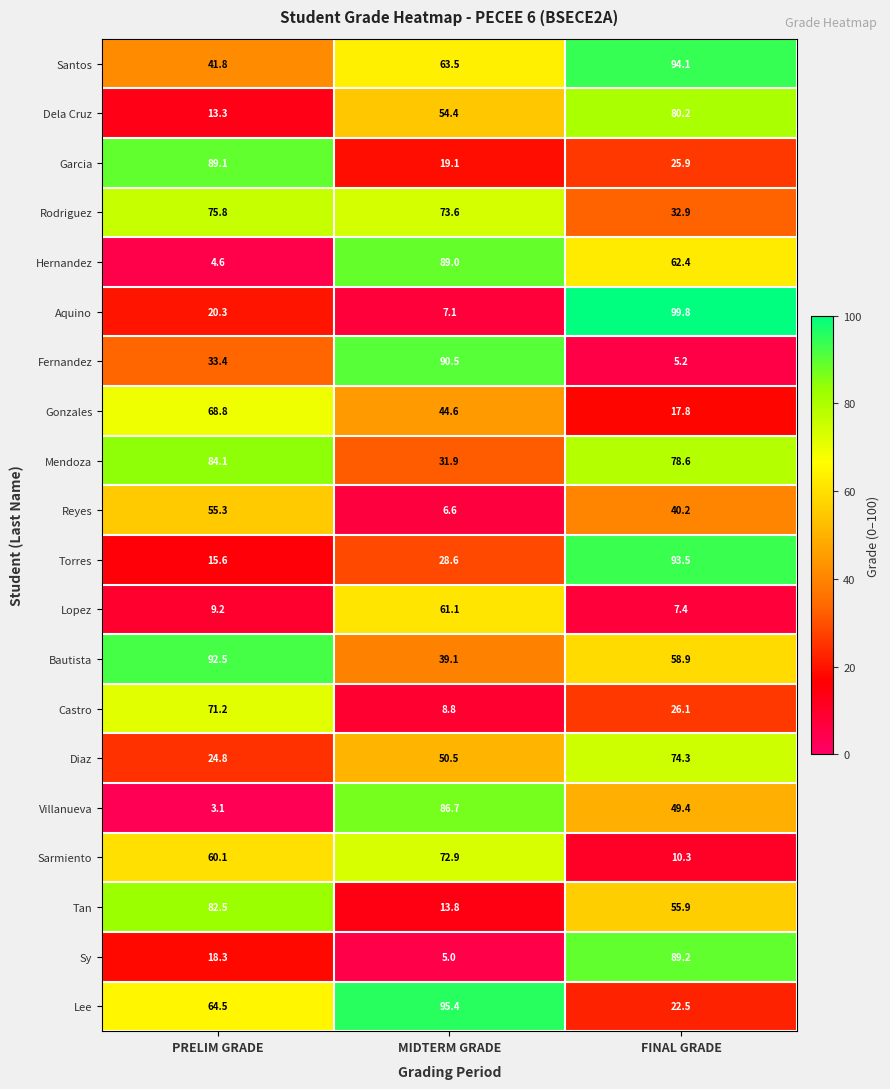

True or false: Aquino has a value of 99.8 at FINAL GRADE.

True